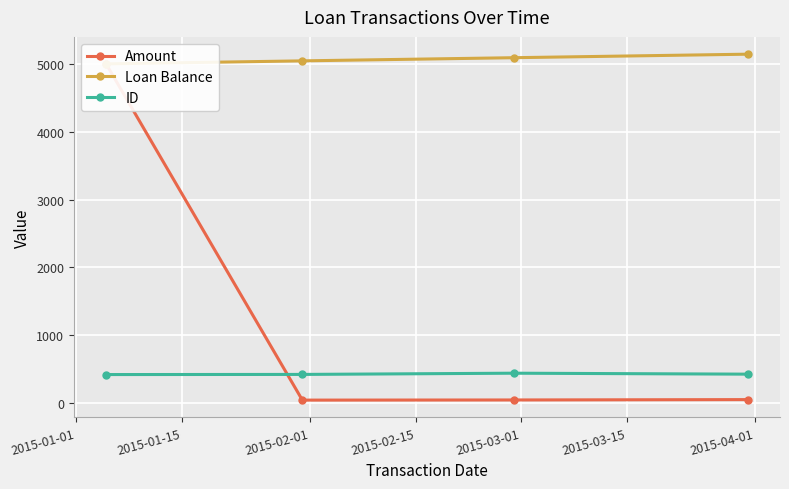

True or false: Amount and Loan Balance cross at least once.

False